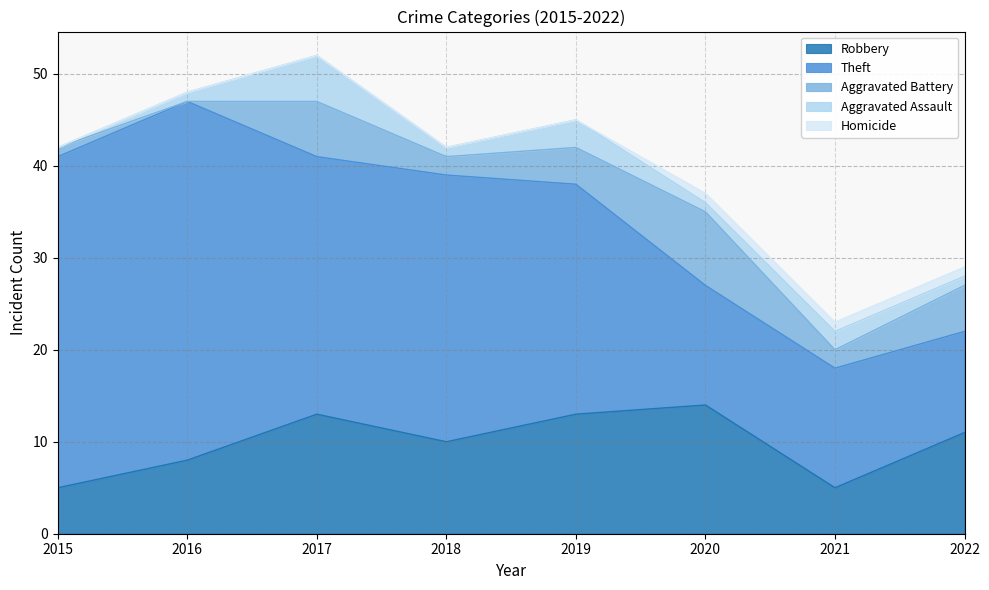

Rank the categories by Homicide value from highest to lowest.

2020, 2021, 2022, 2015, 2016, 2017, 2018, 2019